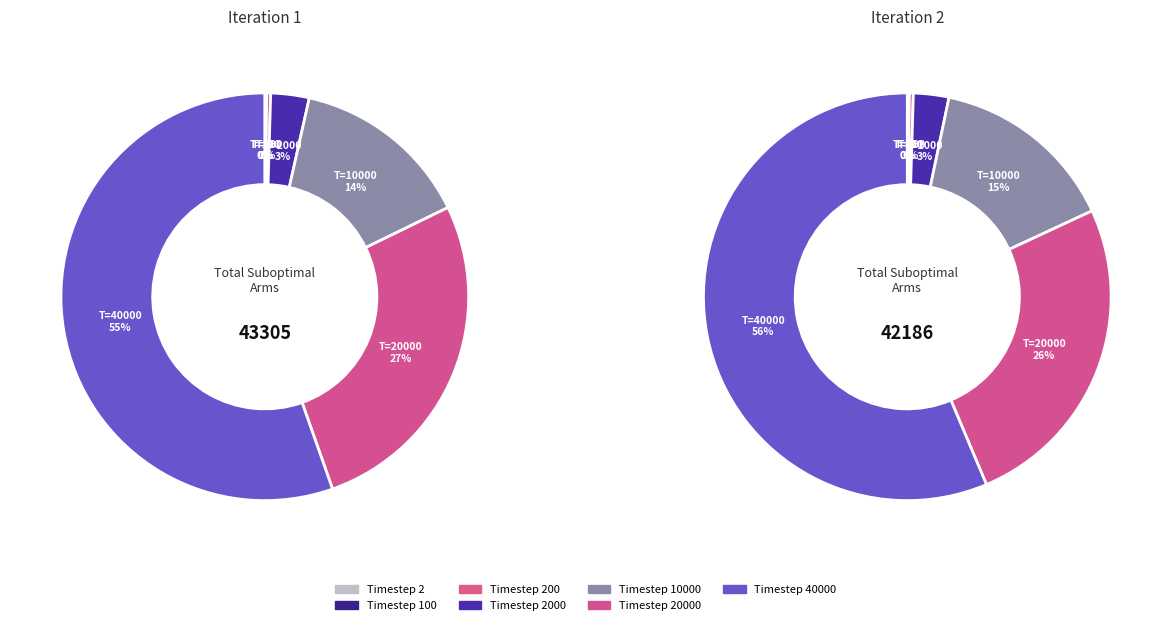

What is the total percentage of Timestep 2 and Timestep 10000?

14.3%